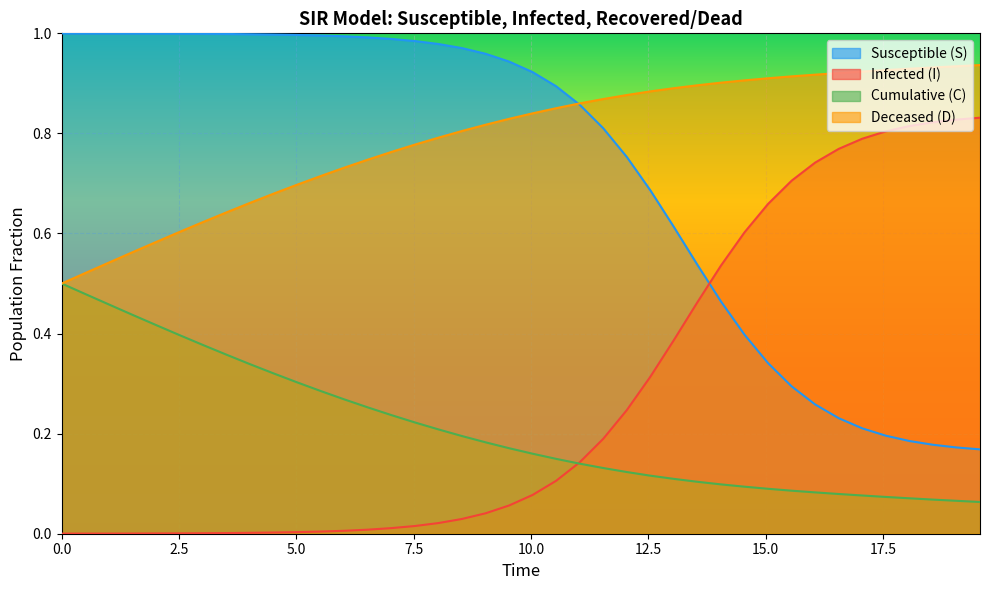

What is the average value of the S series?

0.7